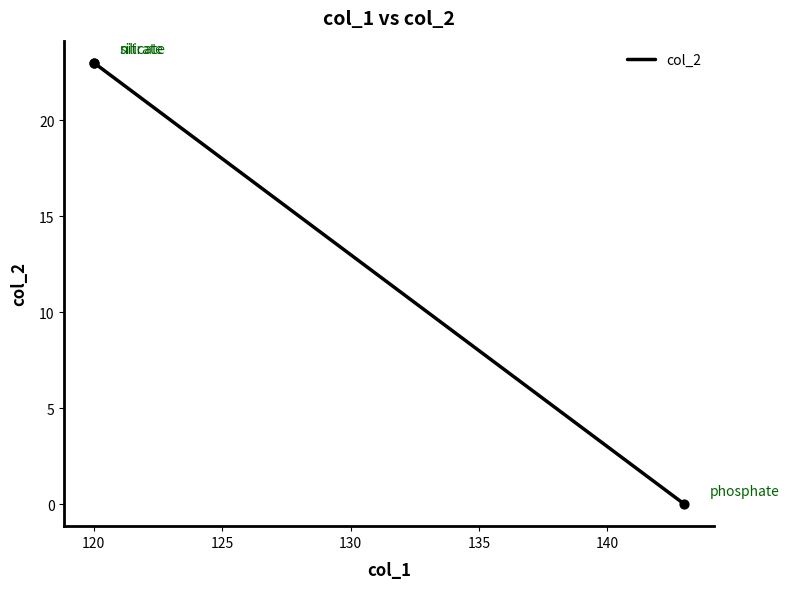

What is the greatest value displayed?

23.0